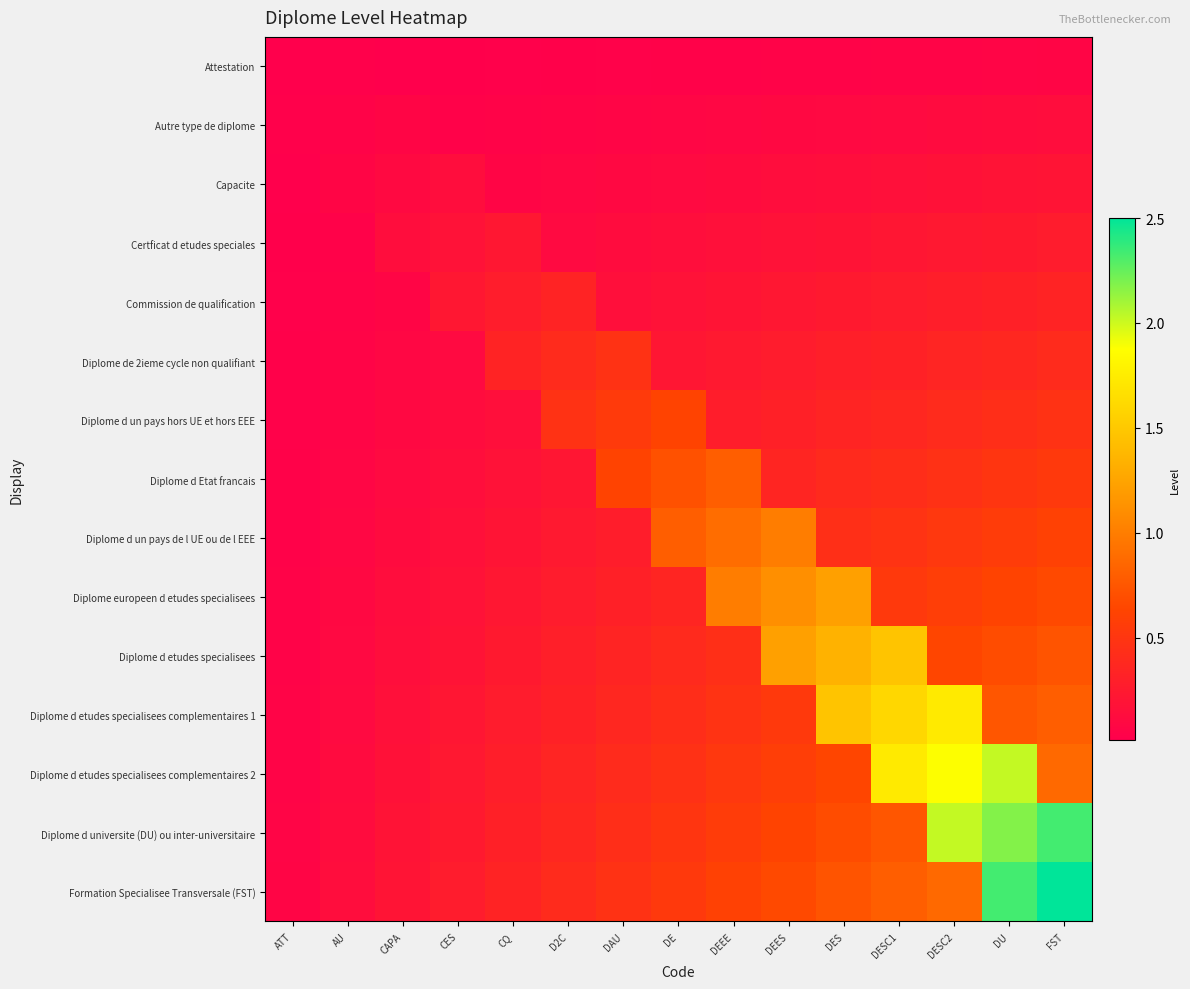

What is the total value across all series at DU?

11.4